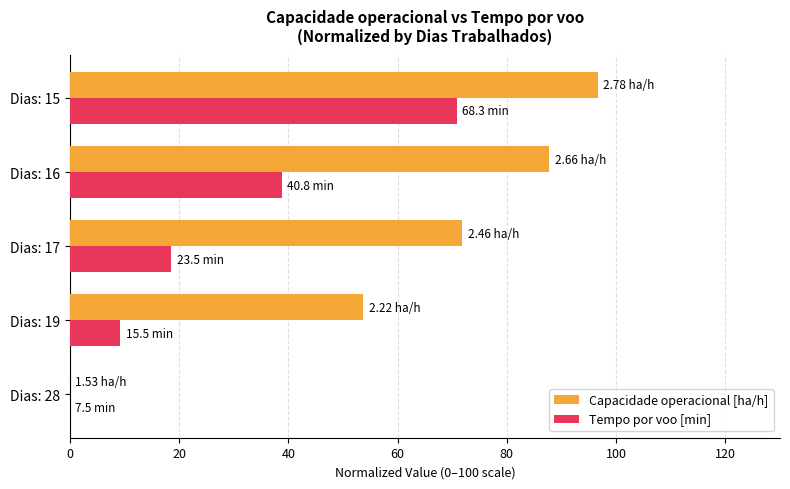

Which series has the largest total across all categories?

Capacidade operacional [ha/h]